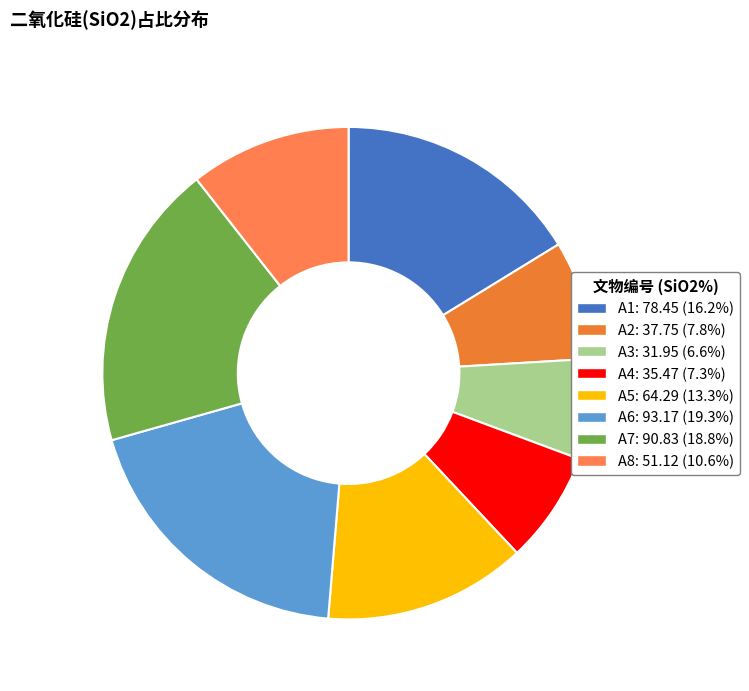

To the nearest percent, what is the difference between the largest and smallest slice percentages?

13%